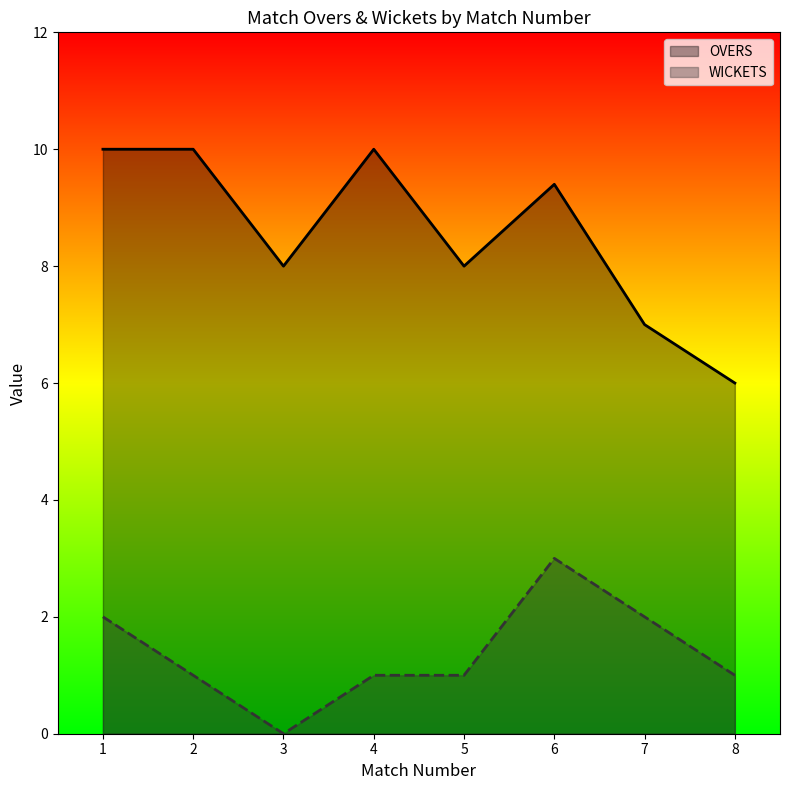

True or false: WICKETS and OVERS cross at least once.

False